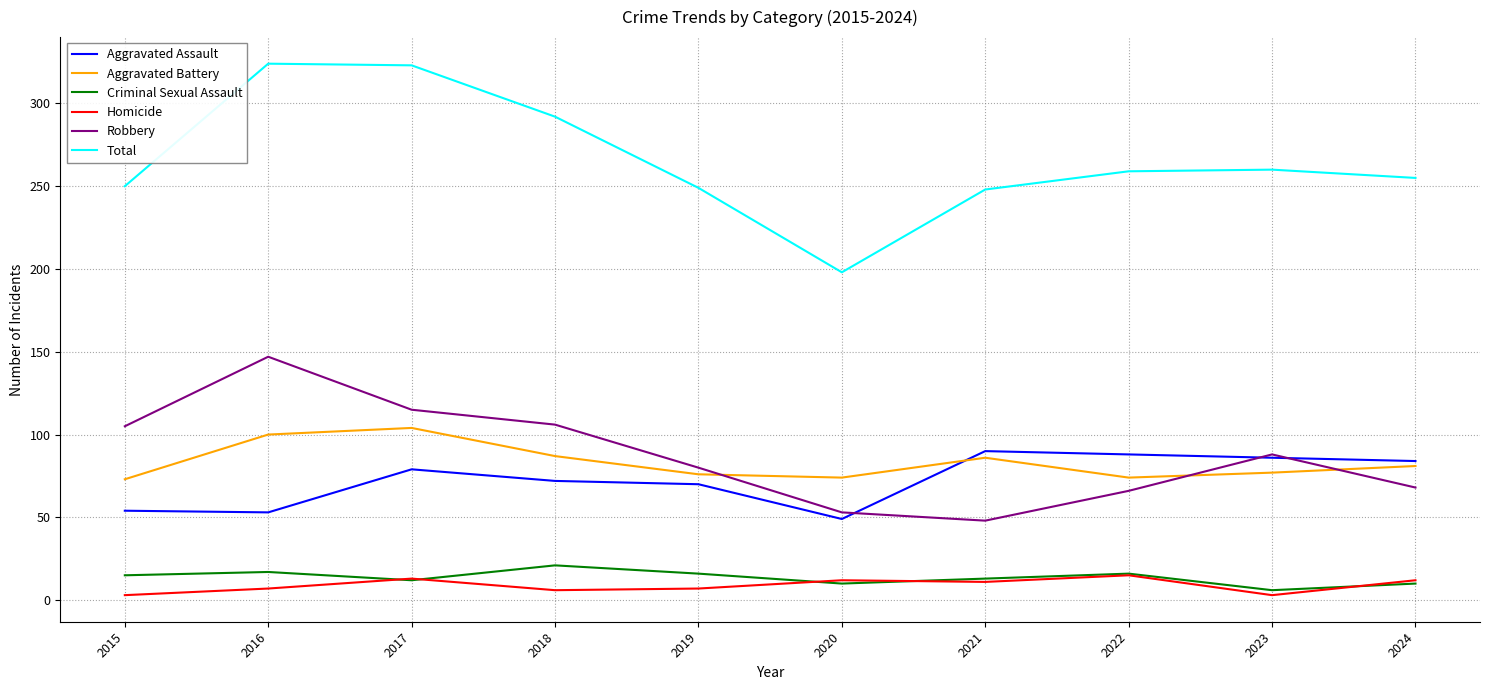

True or false: Aggravated Battery and Total cross at least once.

False